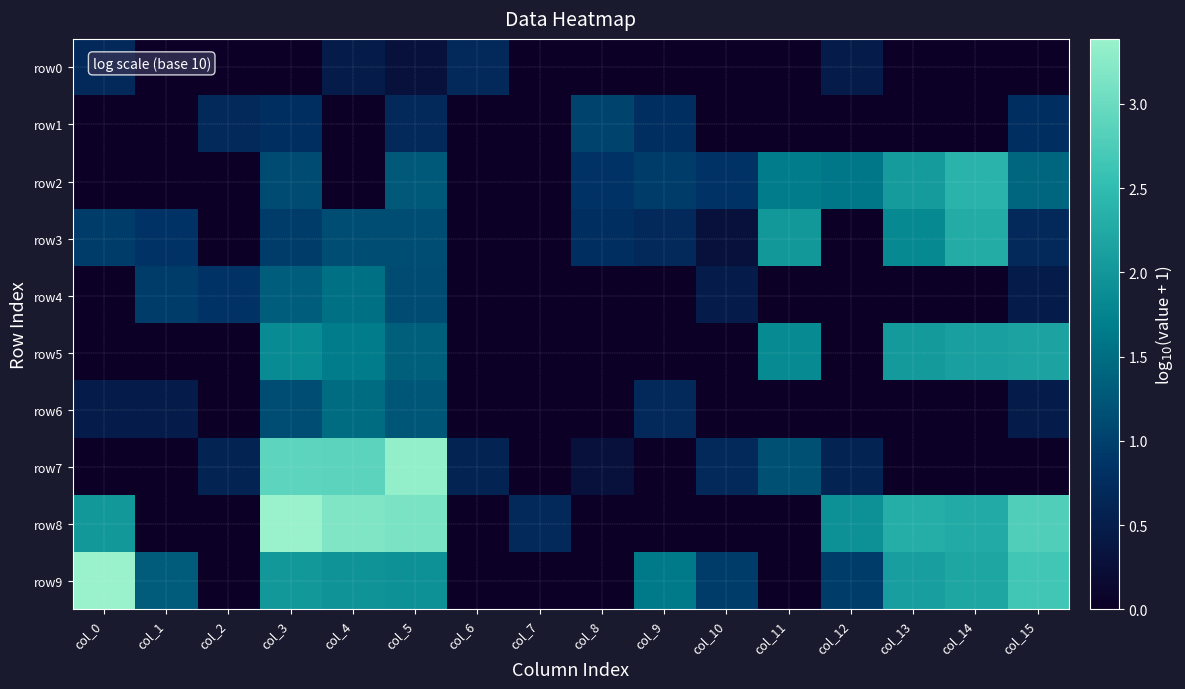

Reading left to right, what are all the values shown in this chart?

row0: col_0=0.7	col_1=0.0	col_2=0.0	col_3=0.0	col_4=0.5	col_5=0.3	col_6=0.7	col_7=0.0	col_8=0.0	col_9=0.0	col_10=0.0	col_11=0.0	col_12=0.5	col_13=0.0	col_14=0.0	col_15=0.0
row1: col_0=0.0	col_1=0.0	col_2=0.7	col_3=0.8	col_4=0.0	col_5=0.7	col_6=0.0	col_7=0.0	col_8=1.0	col_9=0.8	col_10=0.0	col_11=0.0	col_12=0.0	col_13=0.0	col_14=0.0	col_15=0.8
row2: col_0=0.0	col_1=0.0	col_2=0.0	col_3=1.1	col_4=0.0	col_5=1.3	col_6=0.0	col_7=0.0	col_8=0.8	col_9=1.0	col_10=0.8	col_11=1.7	col_12=1.6	col_13=2.1	col_14=2.4	col_15=1.4
row3: col_0=1.0	col_1=0.8	col_2=0.0	col_3=1.0	col_4=1.1	col_5=1.1	col_6=0.0	col_7=0.0	col_8=0.8	col_9=0.7	col_10=0.3	col_11=2.0	col_12=0.0	col_13=1.8	col_14=2.3	col_15=0.7
row4: col_0=0.0	col_1=1.0	col_2=0.8	col_3=1.3	col_4=1.5	col_5=1.1	col_6=0.0	col_7=0.0	col_8=0.0	col_9=0.0	col_10=0.5	col_11=0.0	col_12=0.0	col_13=0.0	col_14=0.0	col_15=0.5
row5: col_0=0.0	col_1=0.0	col_2=0.0	col_3=1.9	col_4=1.7	col_5=1.4	col_6=0.0	col_7=0.0	col_8=0.0	col_9=0.0	col_10=0.0	col_11=1.8	col_12=0.0	col_13=2.0	col_14=2.1	col_15=2.2
row6: col_0=0.5	col_1=0.5	col_2=0.0	col_3=1.1	col_4=1.5	col_5=1.2	col_6=0.0	col_7=0.0	col_8=0.0	col_9=0.7	col_10=0.0	col_11=0.0	col_12=0.0	col_13=0.0	col_14=0.0	col_15=0.5
row7: col_0=0.0	col_1=0.0	col_2=0.6	col_3=2.9	col_4=2.9	col_5=3.3	col_6=0.6	col_7=0.0	col_8=0.3	col_9=0.0	col_10=0.7	col_11=1.2	col_12=0.6	col_13=0.0	col_14=0.0	col_15=0.0
row8: col_0=2.0	col_1=0.0	col_2=0.0	col_3=3.4	col_4=3.2	col_5=3.1	col_6=0.0	col_7=0.7	col_8=0.0	col_9=0.0	col_10=0.0	col_11=0.0	col_12=1.9	col_13=2.3	col_14=2.3	col_15=2.8
row9: col_0=3.4	col_1=1.3	col_2=0.0	col_3=2.0	col_4=1.9	col_5=1.9	col_6=0.0	col_7=0.0	col_8=0.0	col_9=1.6	col_10=1.0	col_11=0.0	col_12=1.0	col_13=2.1	col_14=2.2	col_15=2.7